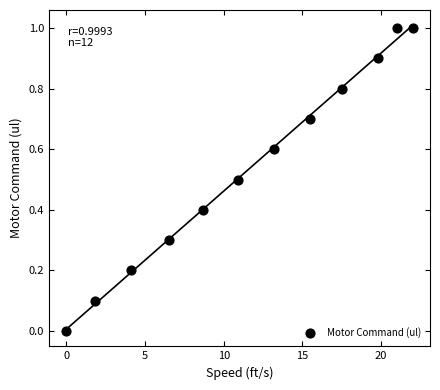

What is the average Y value?

0.5